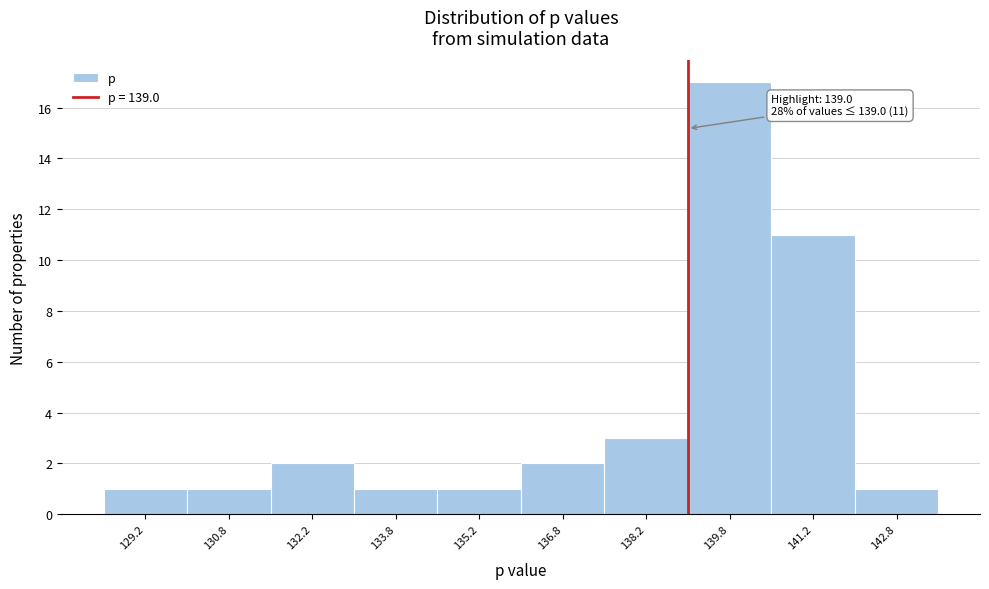

Over which range of the x-axis is the bar tallest?

139.0 to 140.5